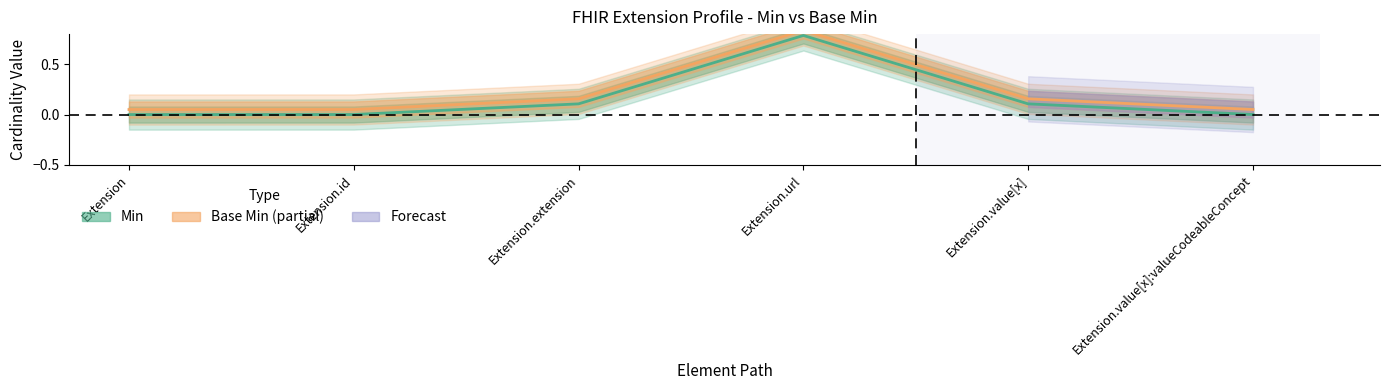

Reading right to left, what are all the values shown in this chart?

Min: Extension.value[x]:valueCodeableConcept=0.0	Extension.value[x]=0.1	Extension.url=0.8	Extension.extension=0.1	Extension.id=0.0	Extension=0.0
Base Min: Extension.value[x]:valueCodeableConcept=0.1	Extension.value[x]=0.2	Extension.url=0.8	Extension.extension=0.2	Extension.id=0.1	Extension=0.1